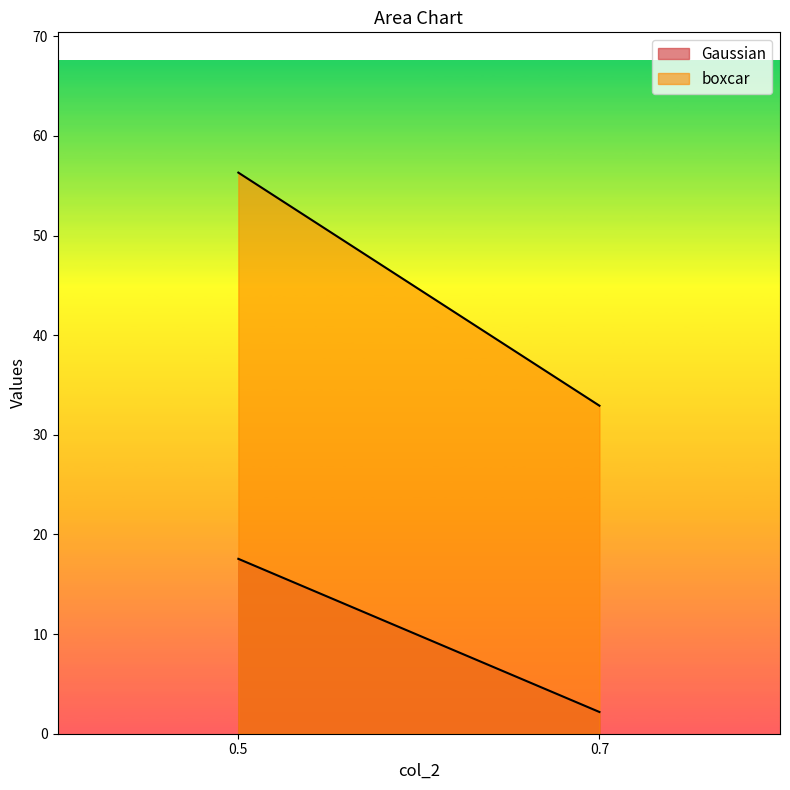

Where does the Gaussian series first go above 17?

0.5